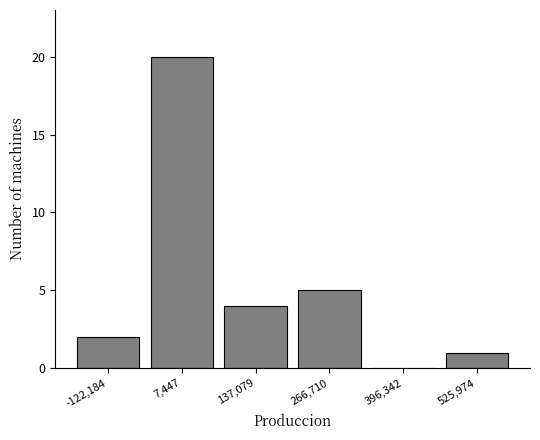

How tall is the bar that spans -60000 to 80000 on the x-axis? Neither the bar edges nor the heights are printed on the chart, so give them approximately, as read against the axes.

20